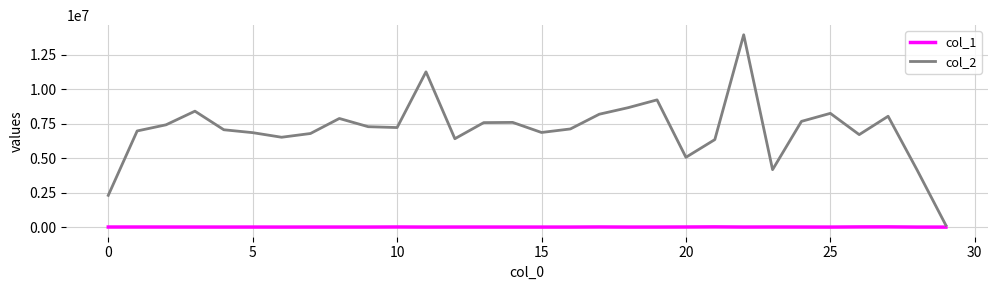

Rank the series by their average value, from lowest to highest.

col_1, col_2